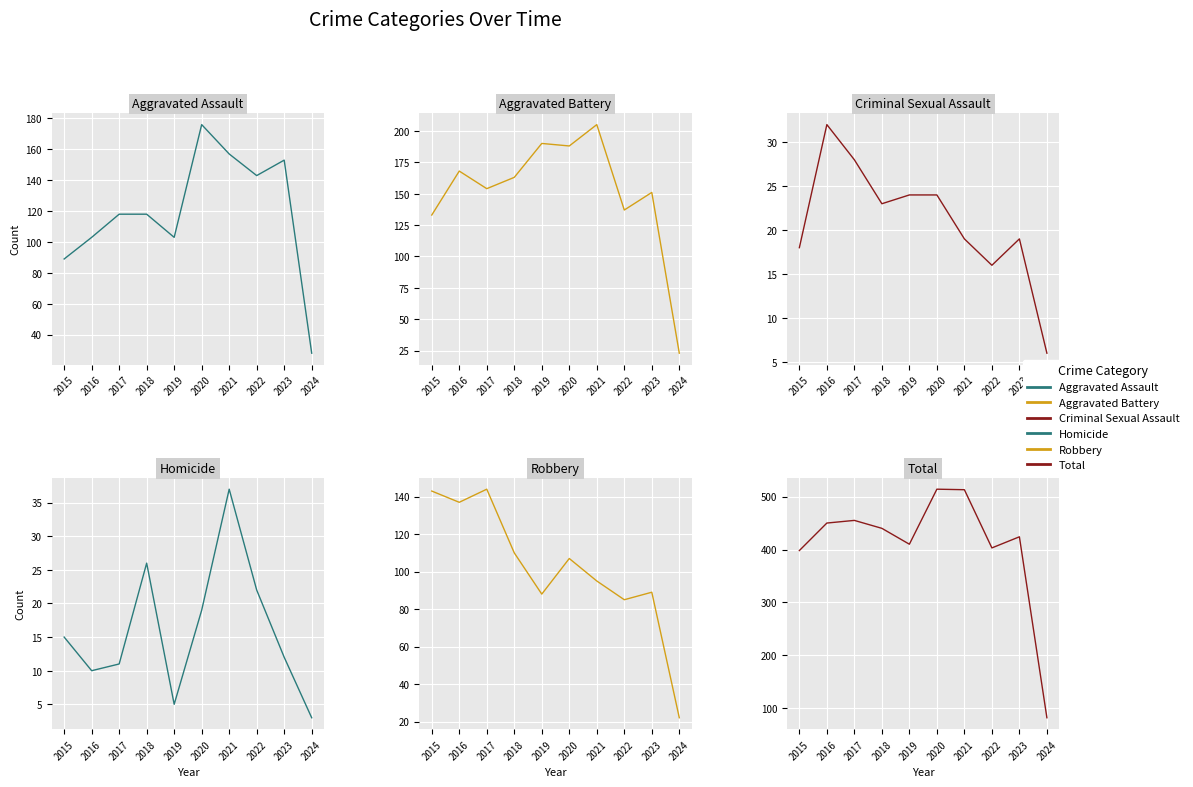

What is the sum of the Aggravated Battery values at 2022 and 2015?

270